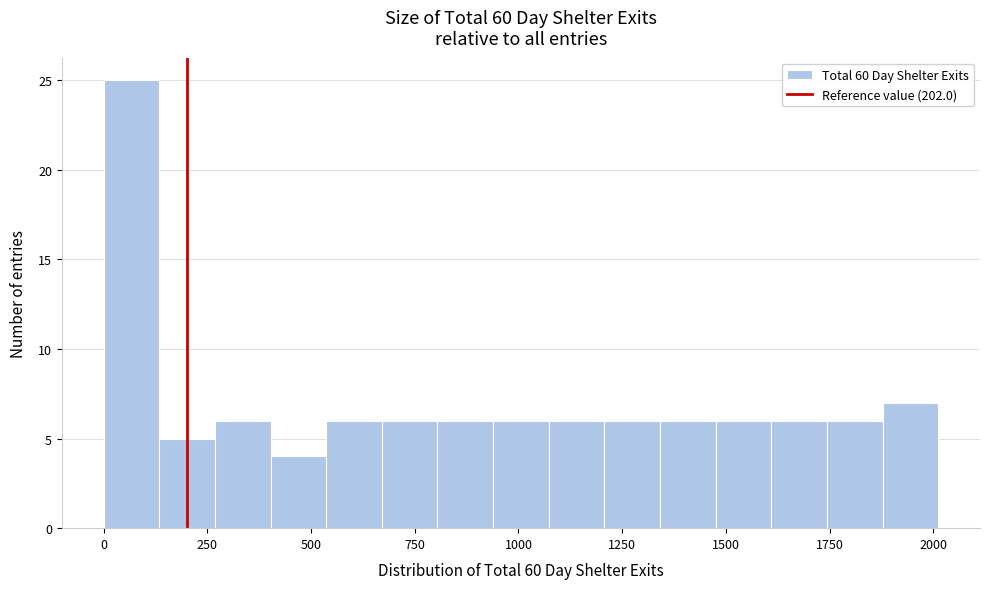

Read against the x-axis, roughly where is the centre of the tallest bar?

50